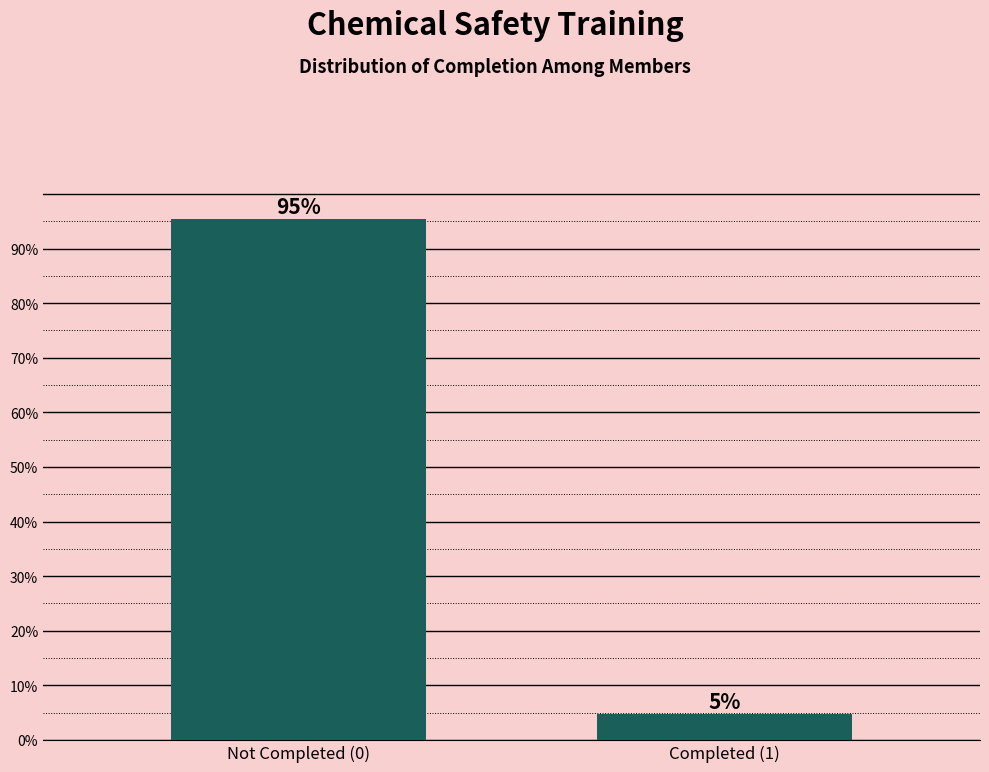

What is the maximum value shown in the chart?

95.3